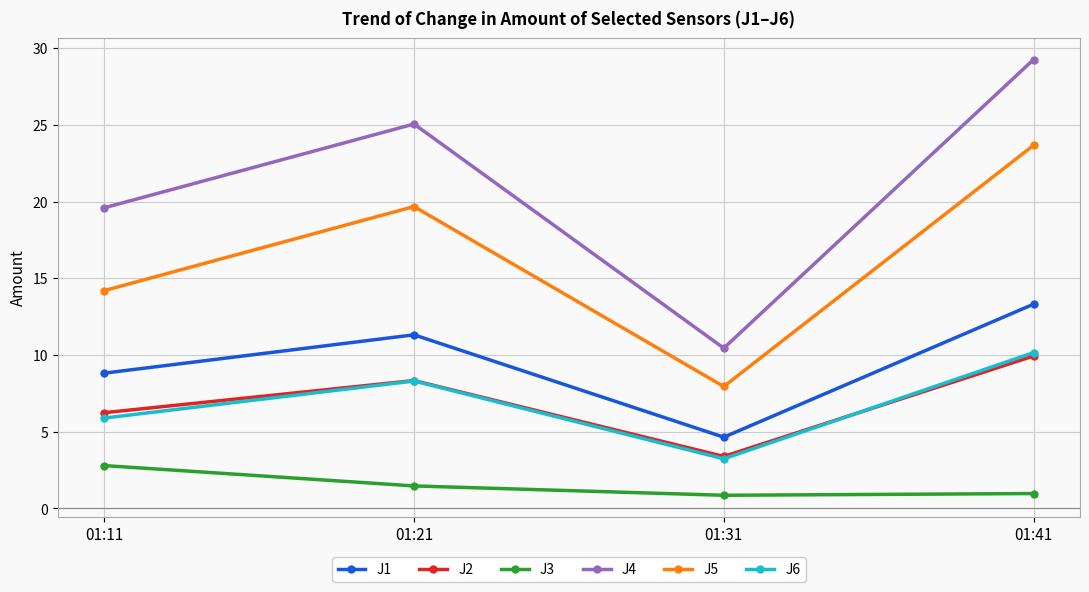

True or false: J5 and J2 intersect in this chart.

False